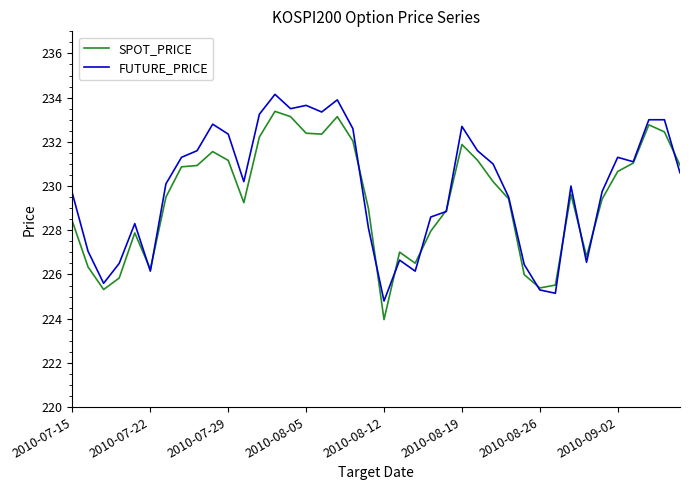

What is the average value of the FUTURE_PRICE series?

229.9